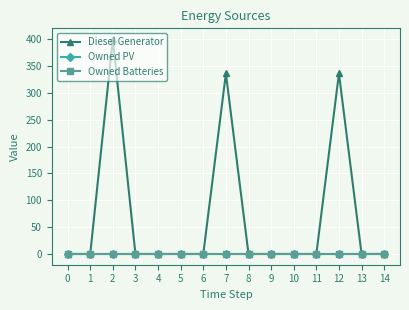

True or false: Owned PV and Diesel Generator cross at least once.

False